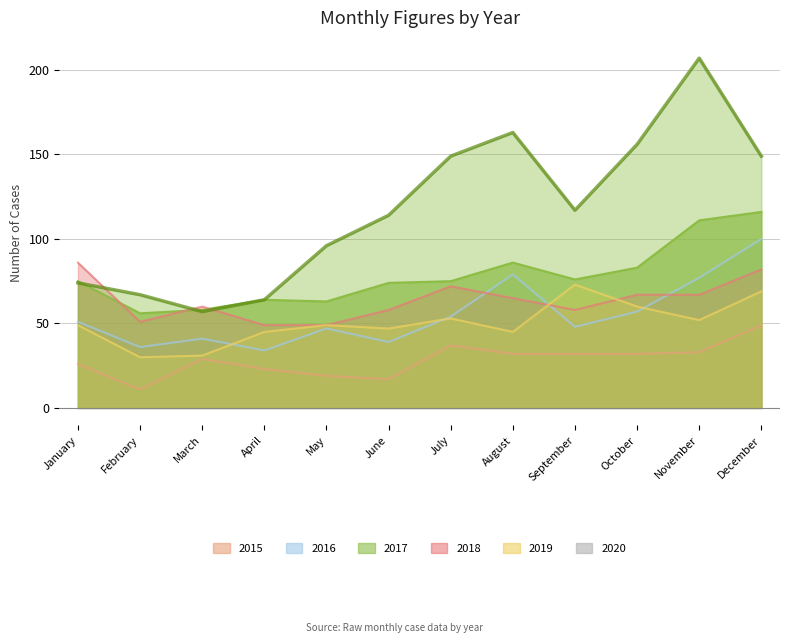

The 2019 series shows 49 at May. True or false?

True